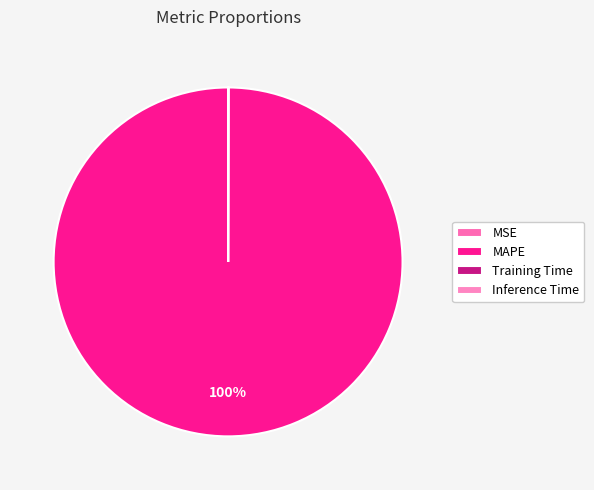

To the nearest percent, what is the difference between the MAPE and Inference Time slice percentages?

100%